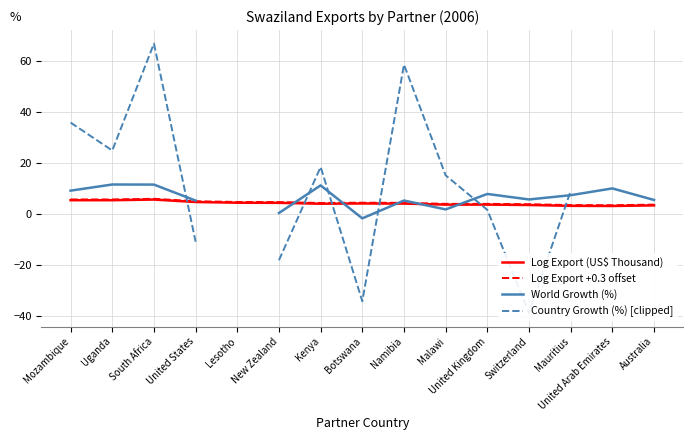

Is it true that Log Export (US$ Thousand) equals 3.7 at Malawi?

True